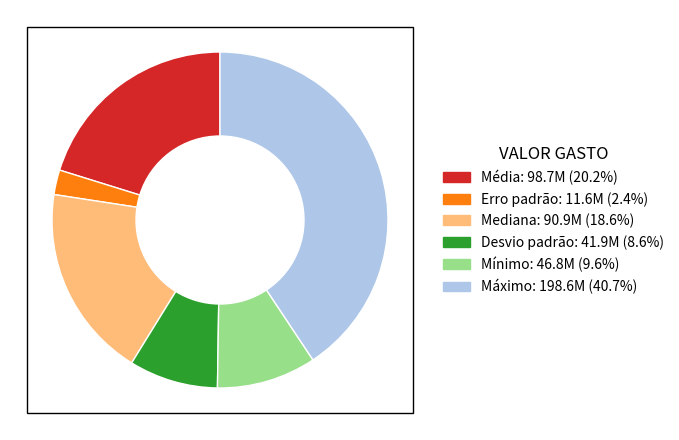

What is the ratio of the value at Média: 98.7M (20.2%) to the value at Erro padrão: 11.6M (2.4%)?

8.5